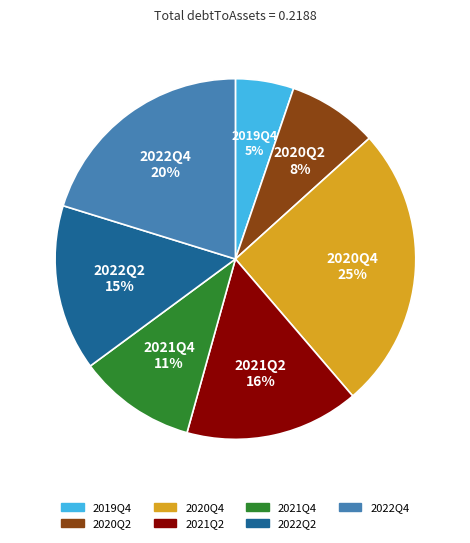

What is the largest slice in the pie chart?

2020Q4